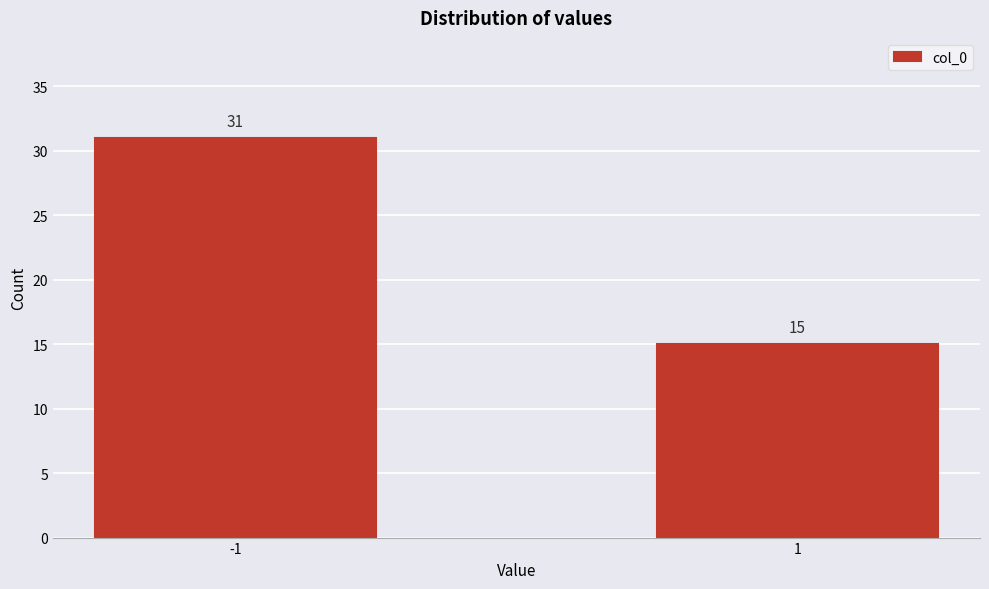

Reading left to right, list all the values displayed in this chart.

-1=31	1=15